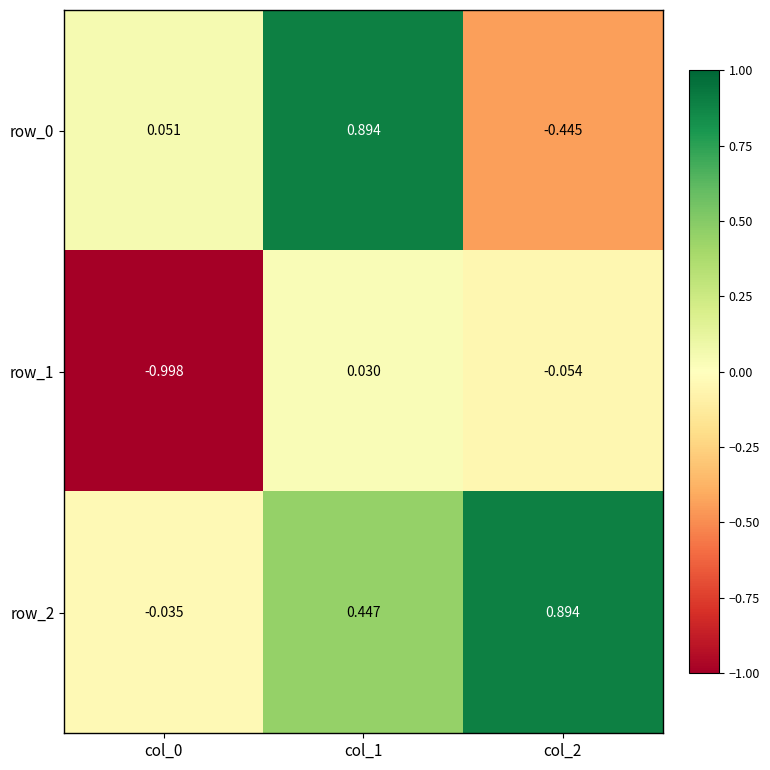

Reading left to right, transcribe all the data shown in this chart.

row_0: col_0=0.1	col_1=0.9	col_2=-0.4
row_1: col_0=-1.0	col_1=0.0	col_2=-0.1
row_2: col_0=-0.0	col_1=0.4	col_2=0.9